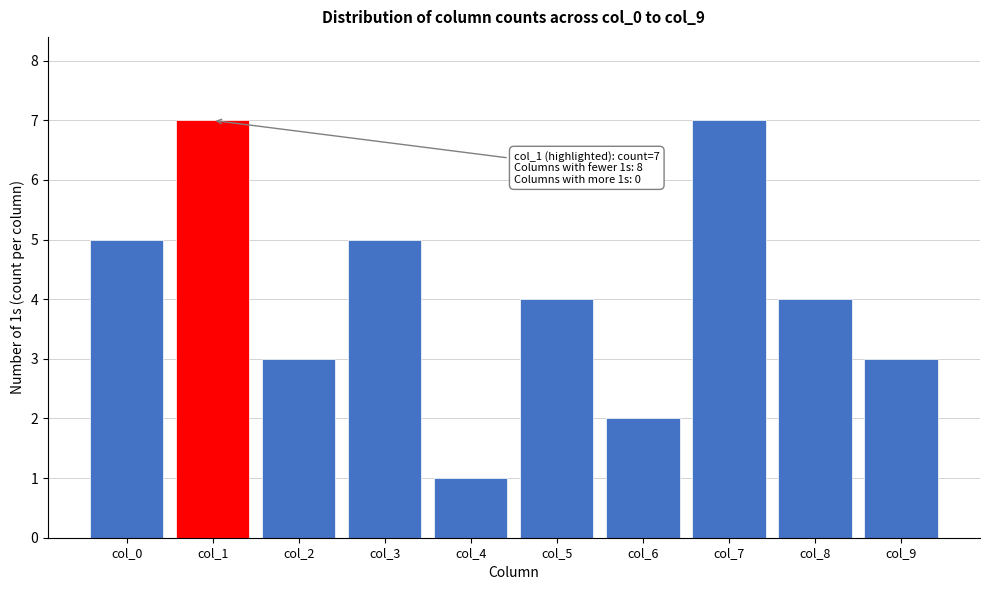

Reading left to right, extract all data points from this chart.

5	7	3	5	1	4	2	7	4	3